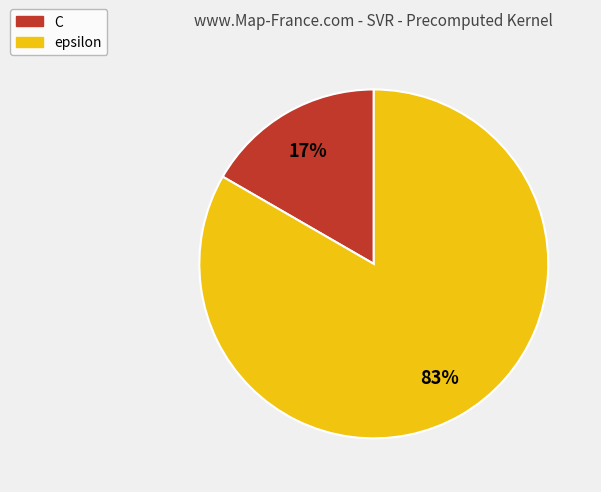

How many slices are in this pie chart?

2